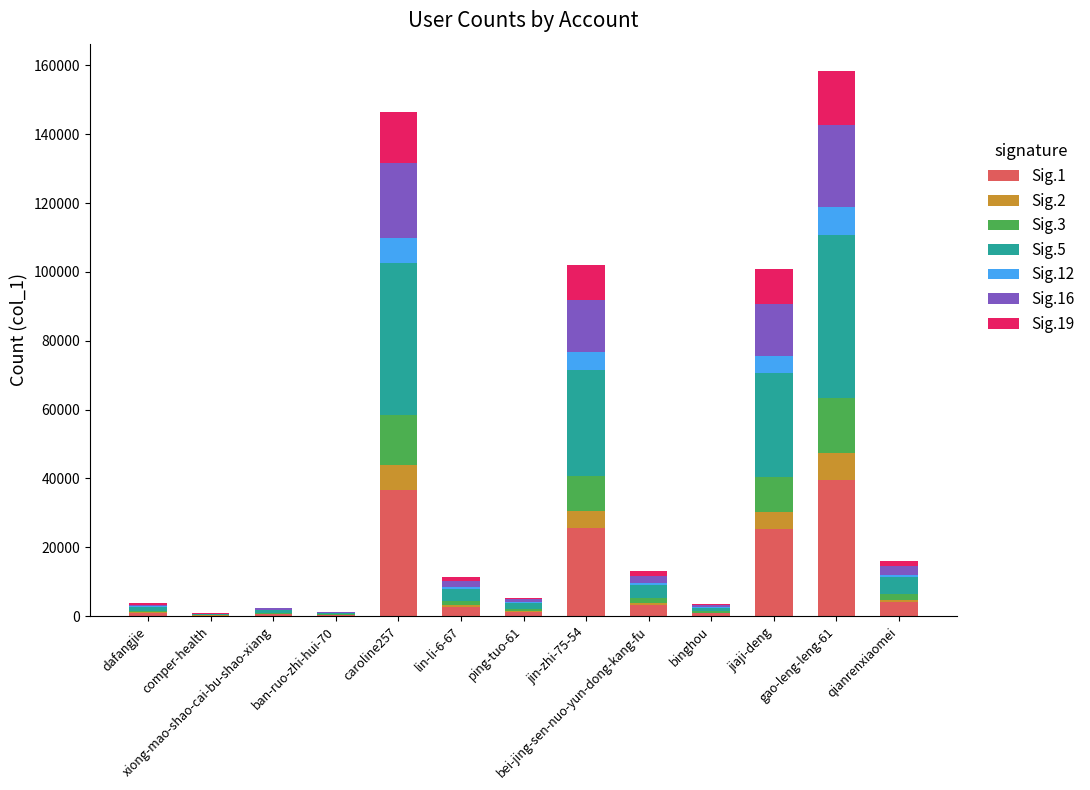

Does the chart contain stacked bars?

Yes